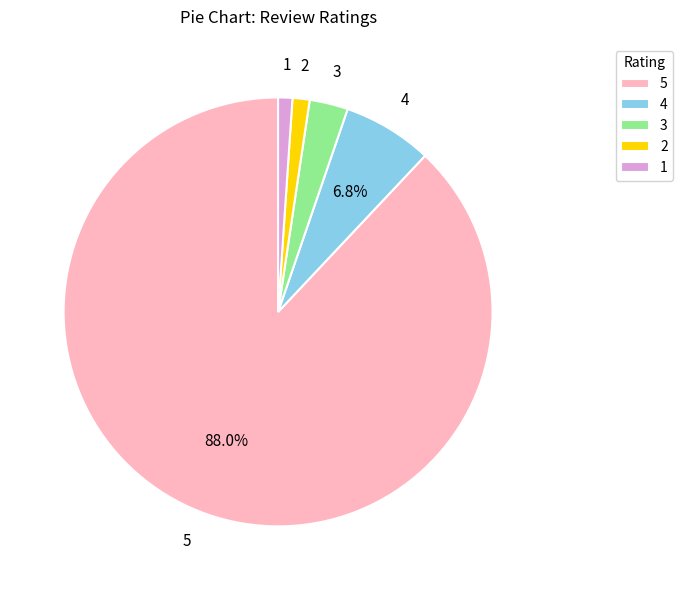

Do 4 and 1 together represent more than half of the pie?

No